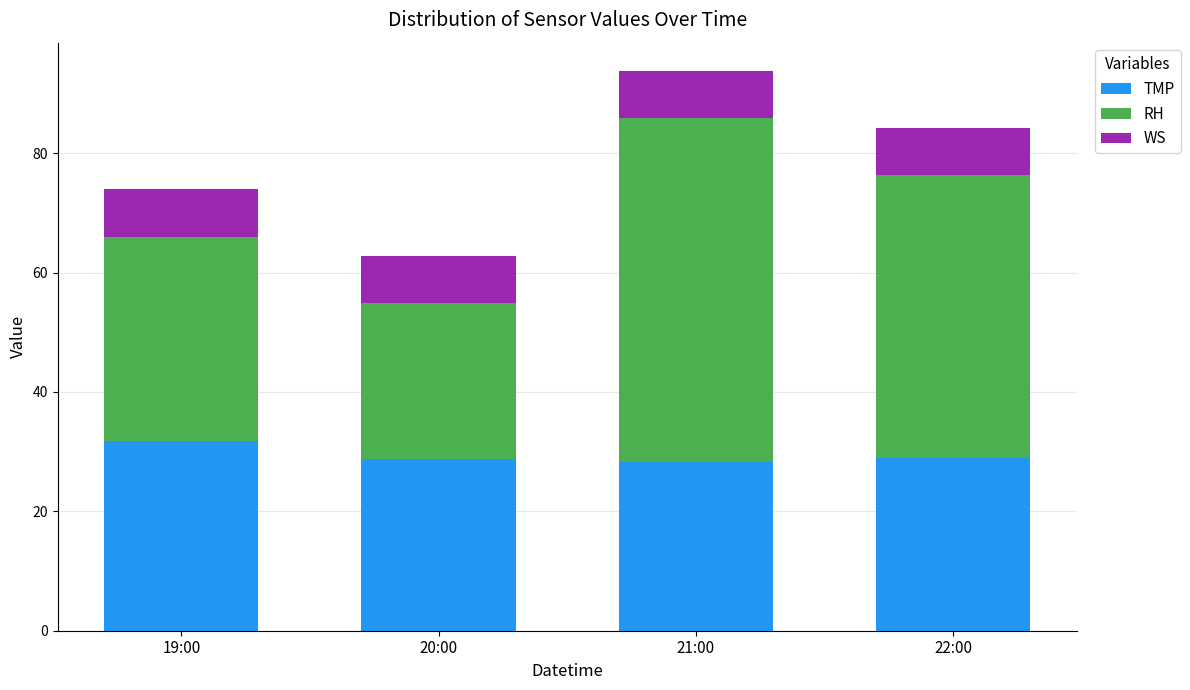

Which category has the highest value in the TMP series?

19:00